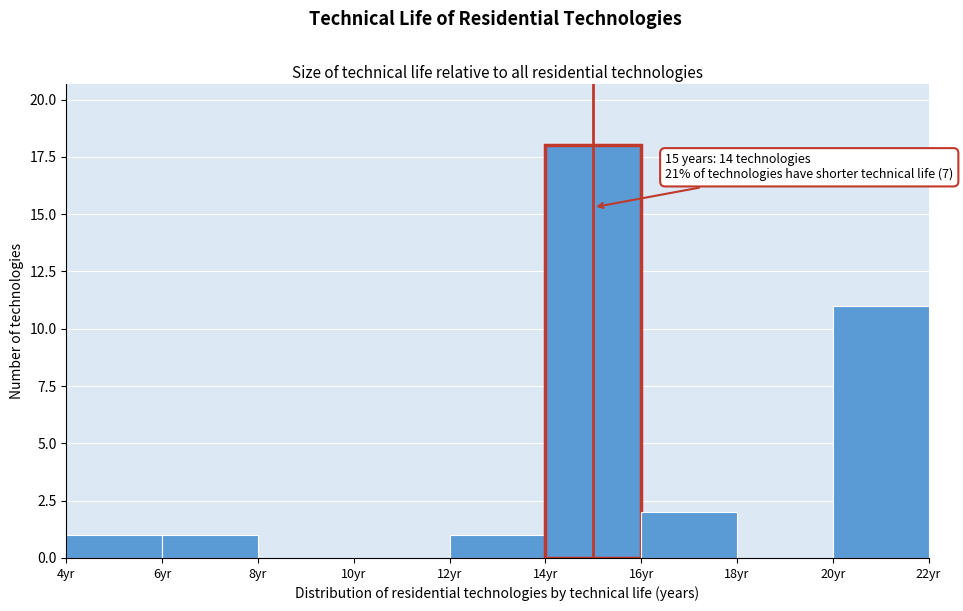

Which range on the x-axis has the tallest bar?

14 to 16